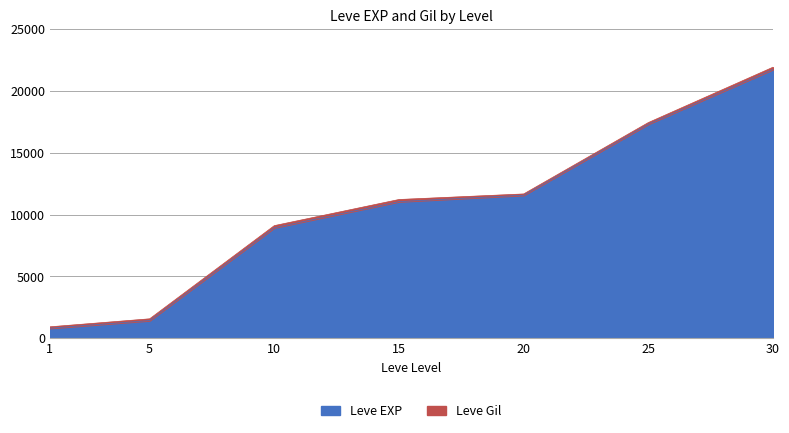

Reading right to left, extract all data points from this chart.

30=21740	25=17310	20=11560	15=11040	10=8930	5=1420	1=800